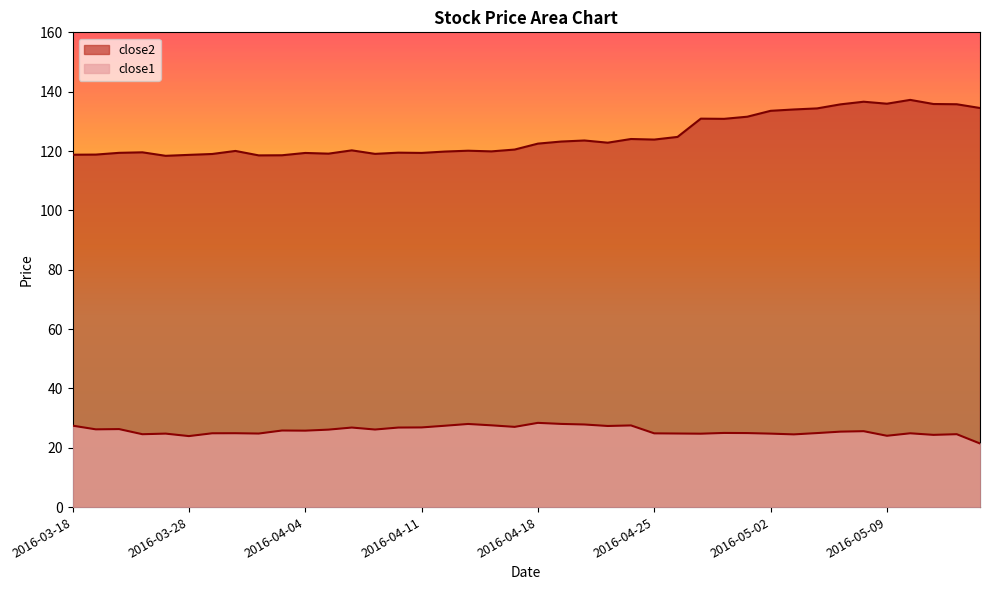

What is the label of the 37th point from the right?

2016-03-23